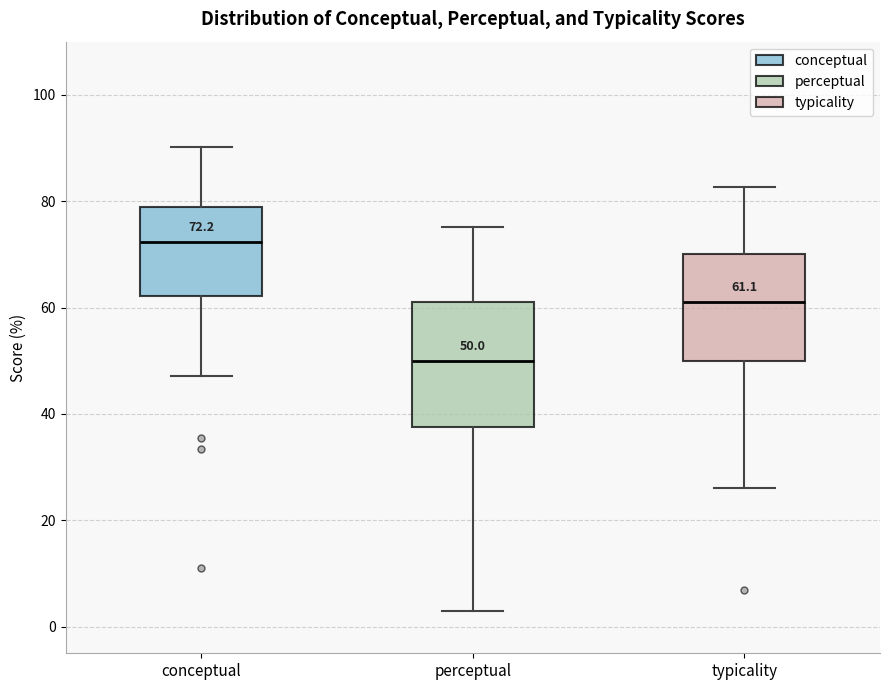

Which box's median line is the lowest?

perceptual